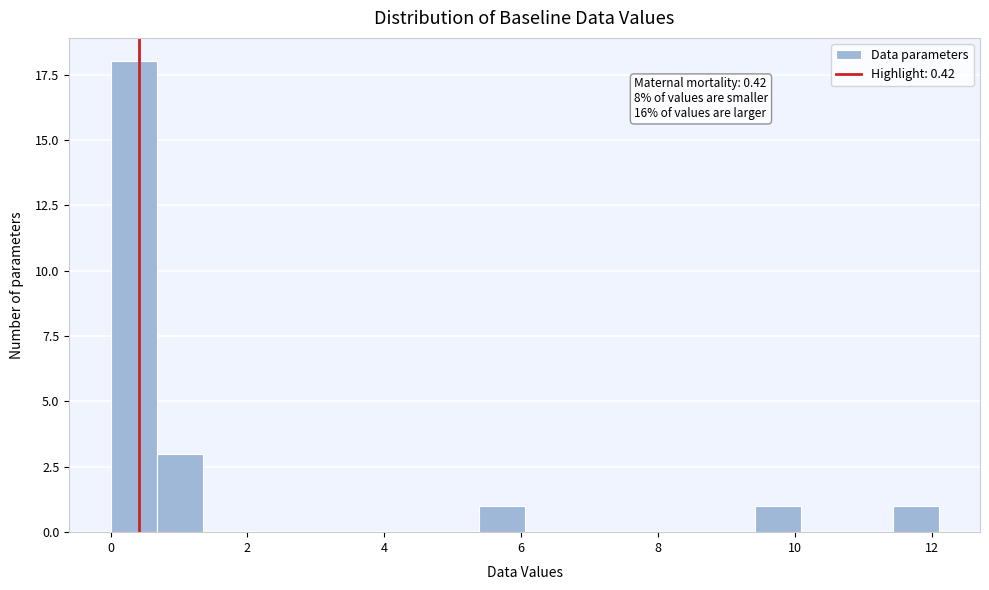

Around what value on the x-axis is the tallest bar? Give the approximate position of its centre, as read against the axis.

0.4